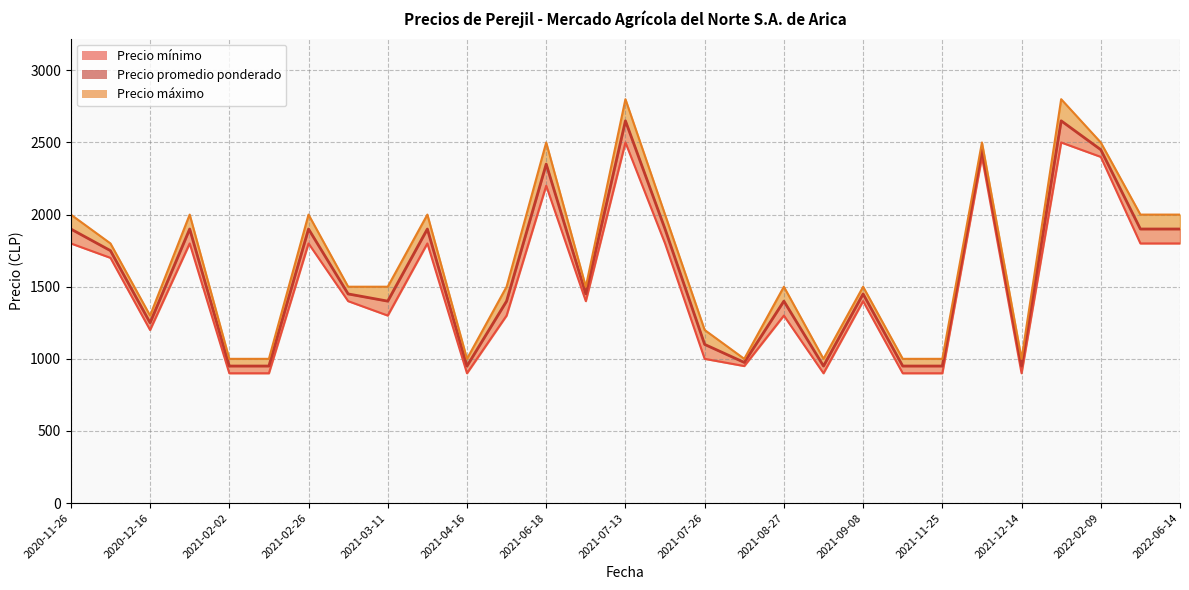

Read the Precio promedio ponderado value at 2021-02-02.

950